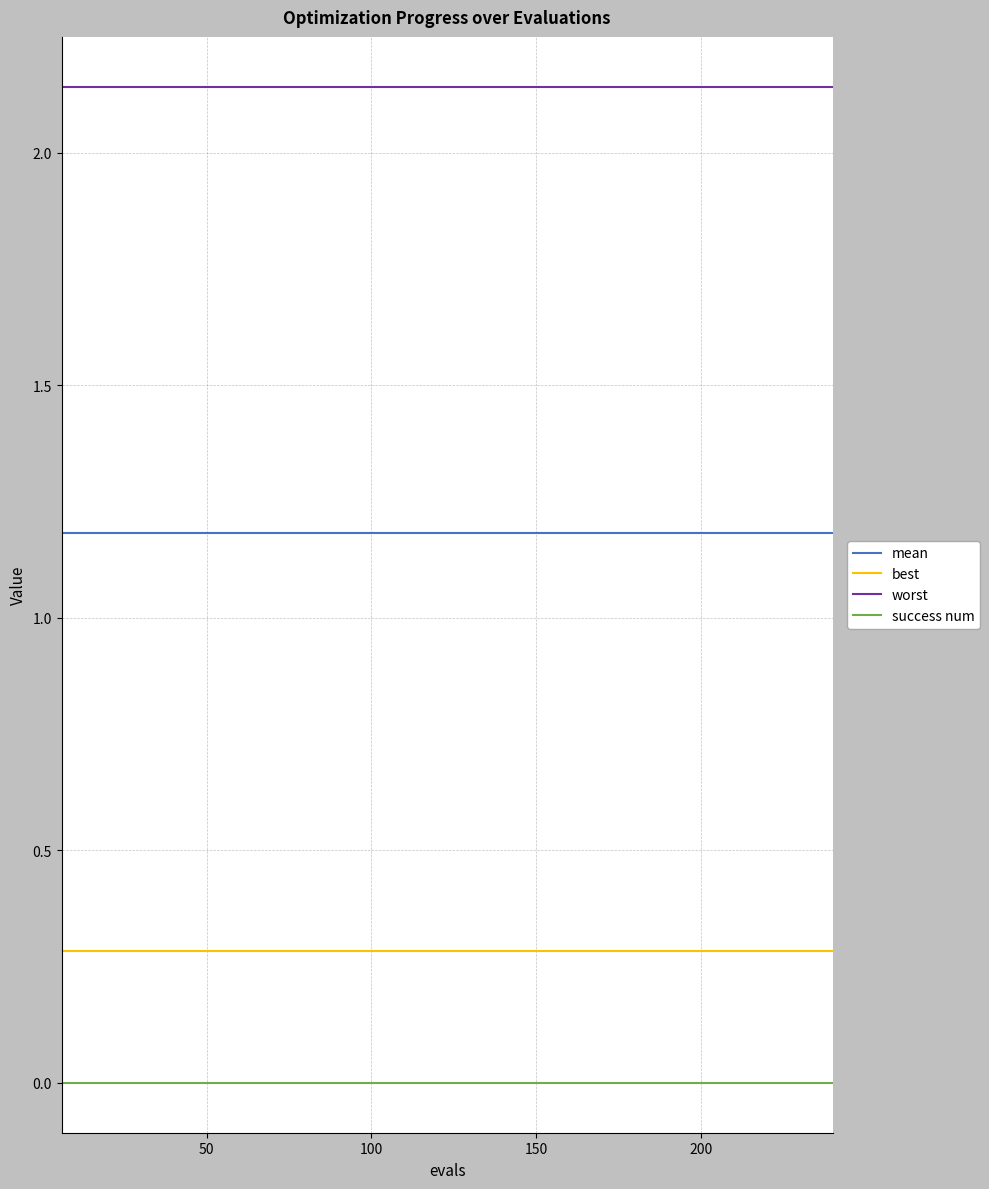

True or false: best and mean cross at least once.

False